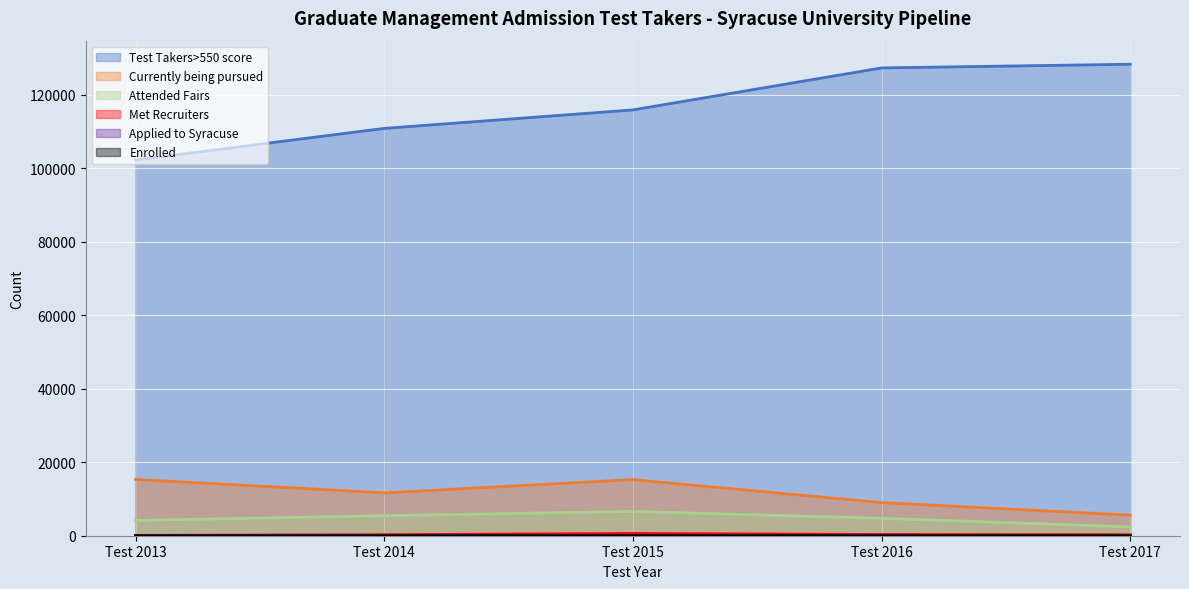

True or false: Enrolled and Currently being pursued intersect in this chart.

False